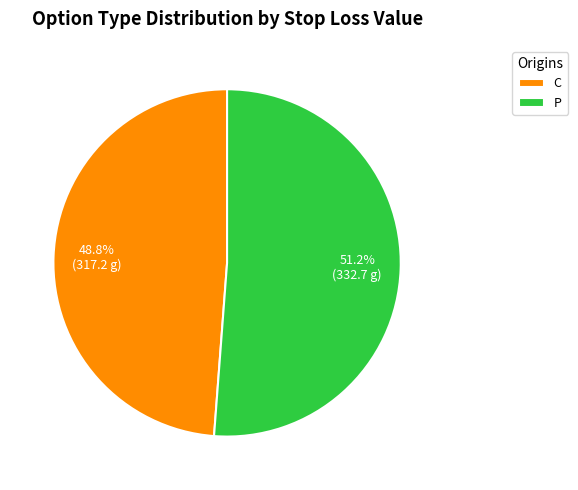

Approximately how many times larger is the value at C compared to P?

1.0